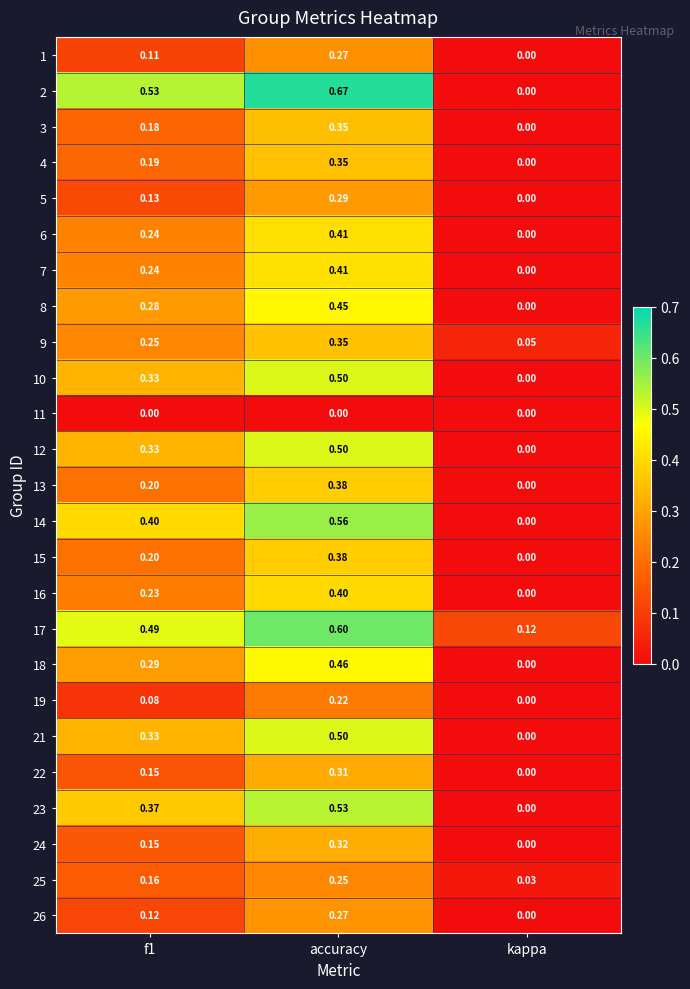

What is the difference between the highest and lowest values at f1?

0.5